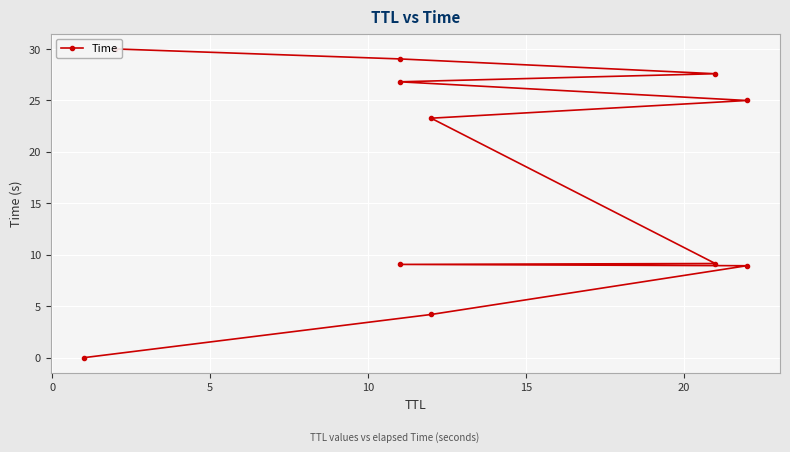

Read the value at 20.

23.3